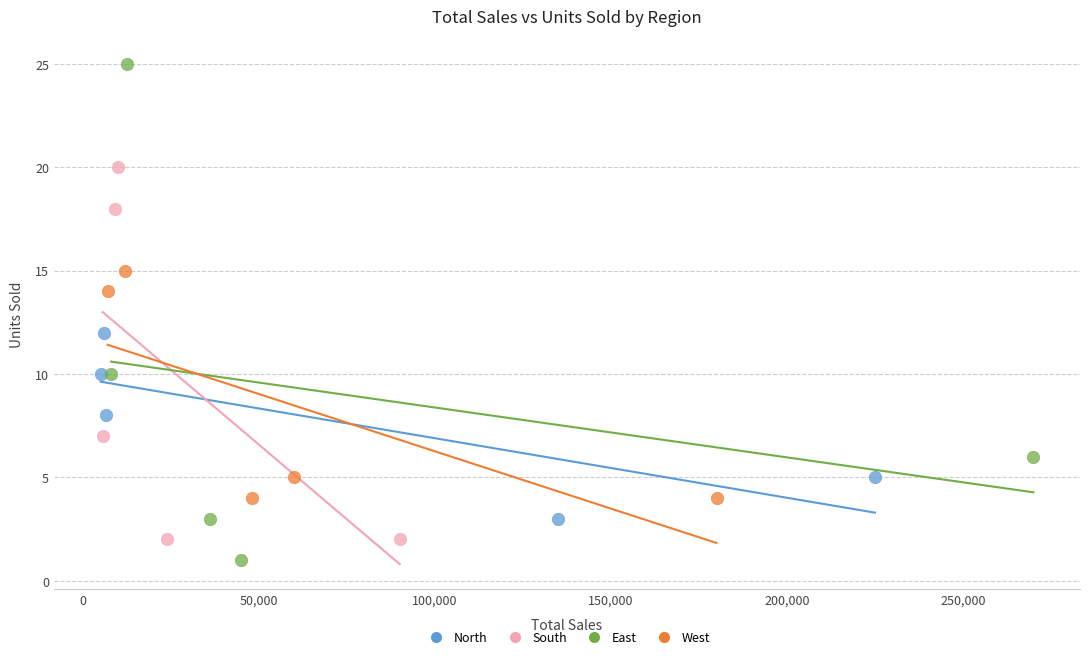

Which series has the widest spread of Y values?

East